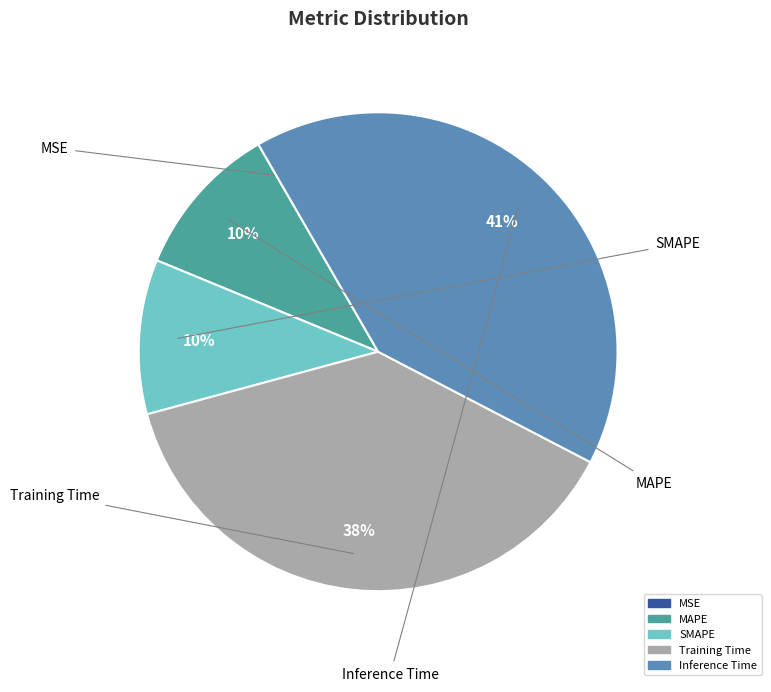

Which slice is the largest?

Inference Time